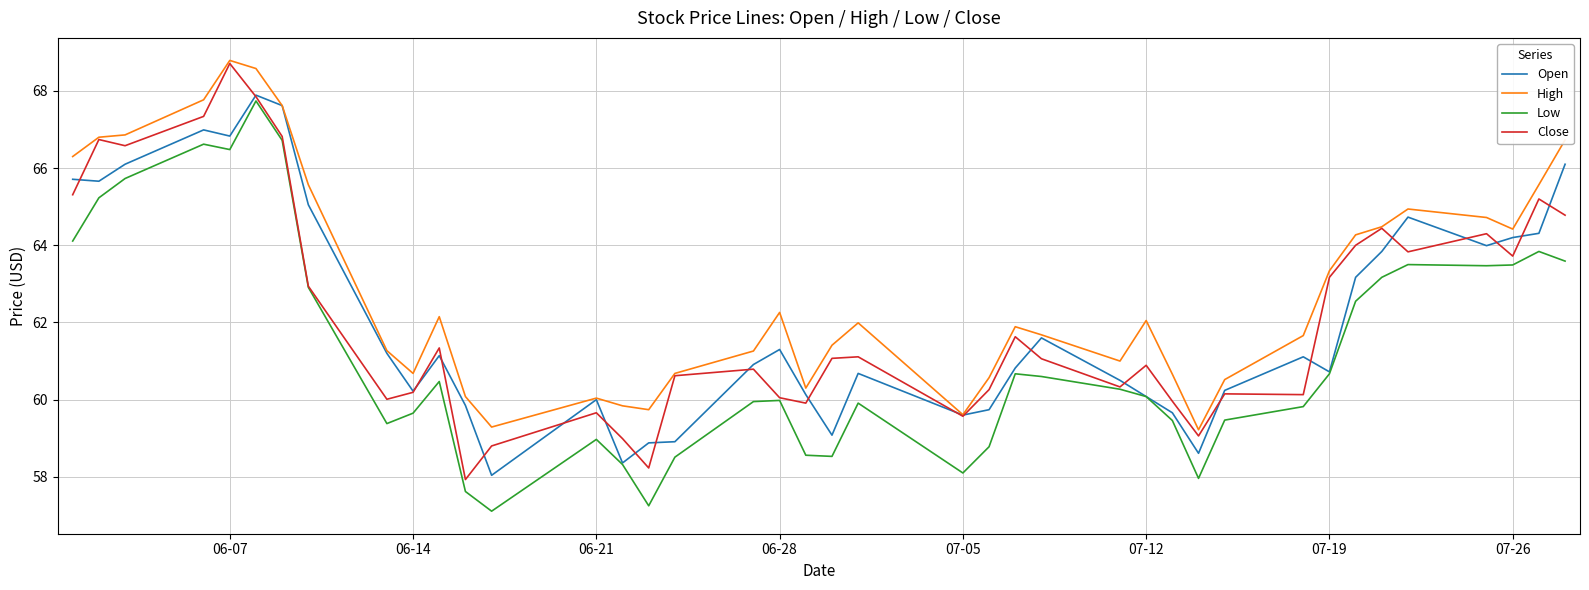

What is the greatest value displayed?

68.8